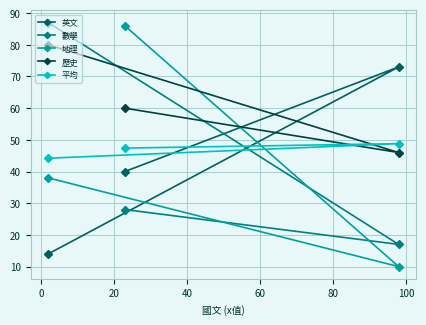

Which series has the largest range (max minus min)?

地理